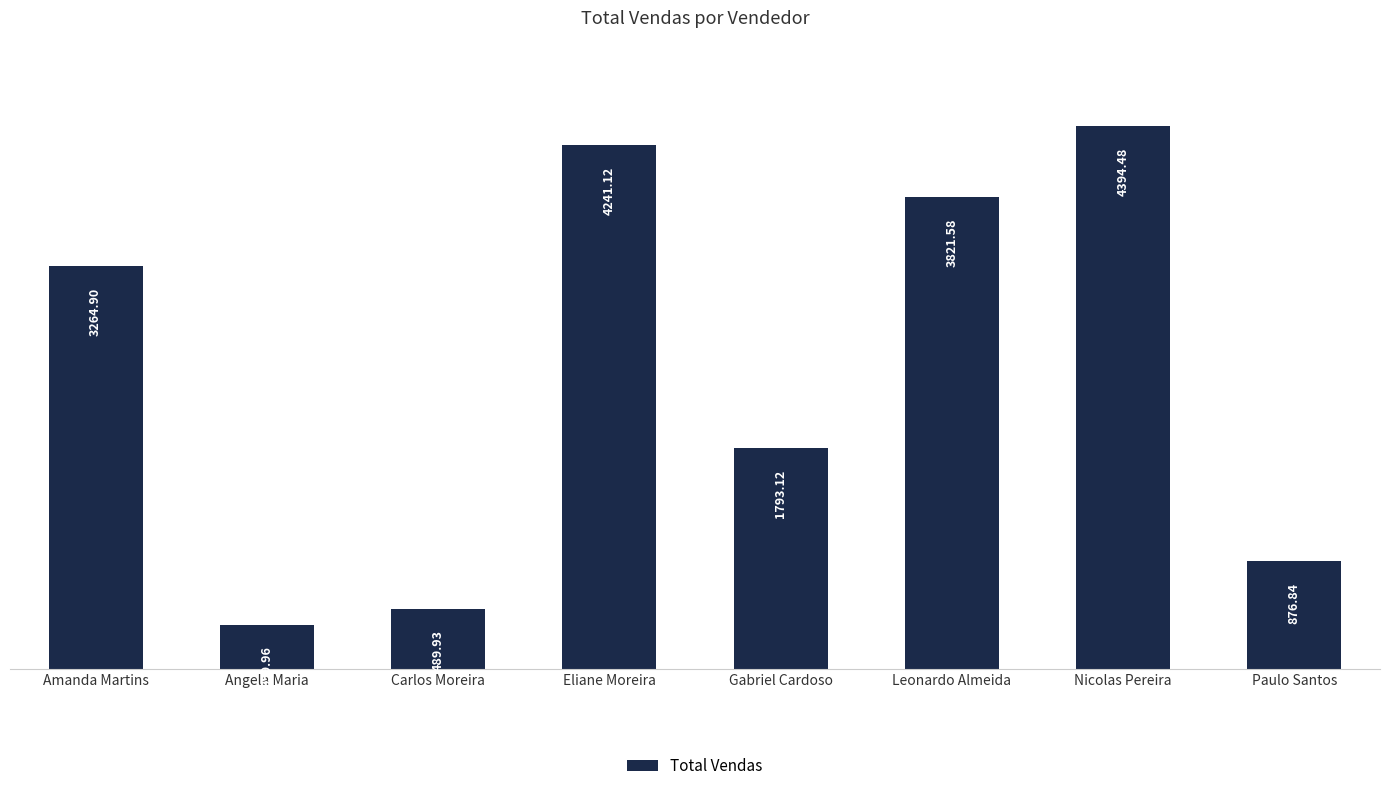

Reading left to right, list all the values displayed in this chart.

3264.9	360.0	489.9	4241.1	1793.1	3821.6	4394.5	876.8